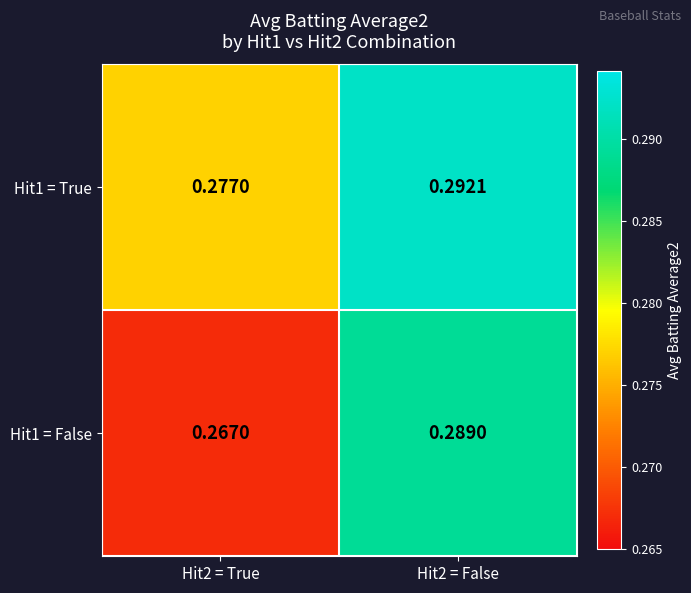

Is the value of Hit1 = False at Hit2 = True greater than the value of Hit1 = True at Hit2 = False?

No